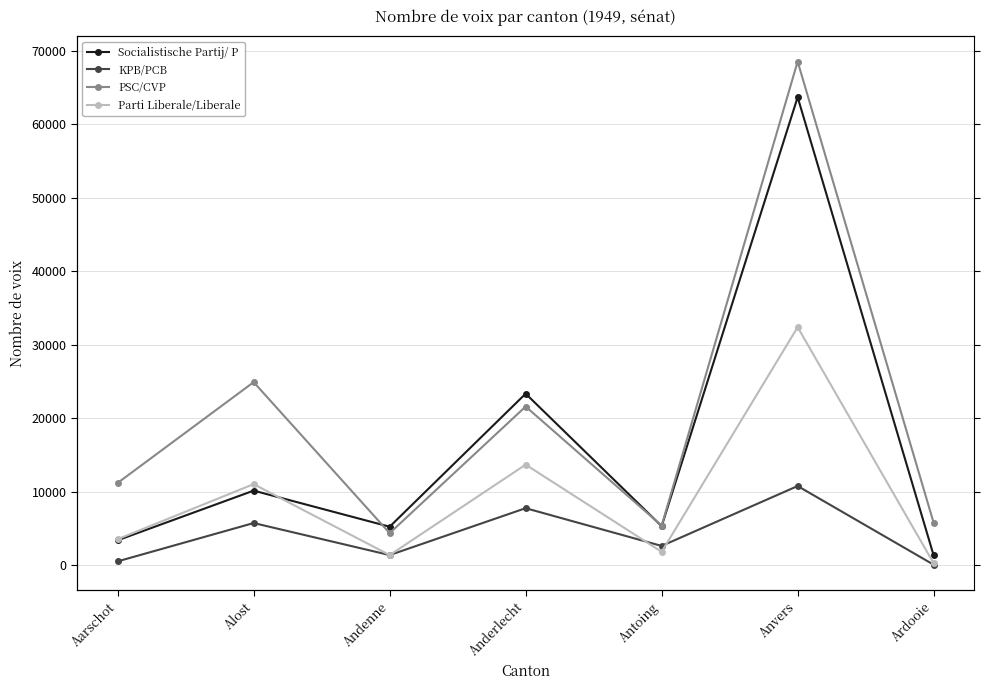

What is the value of the Parti Liberale/Liberale point at the 4th from the left?

13685